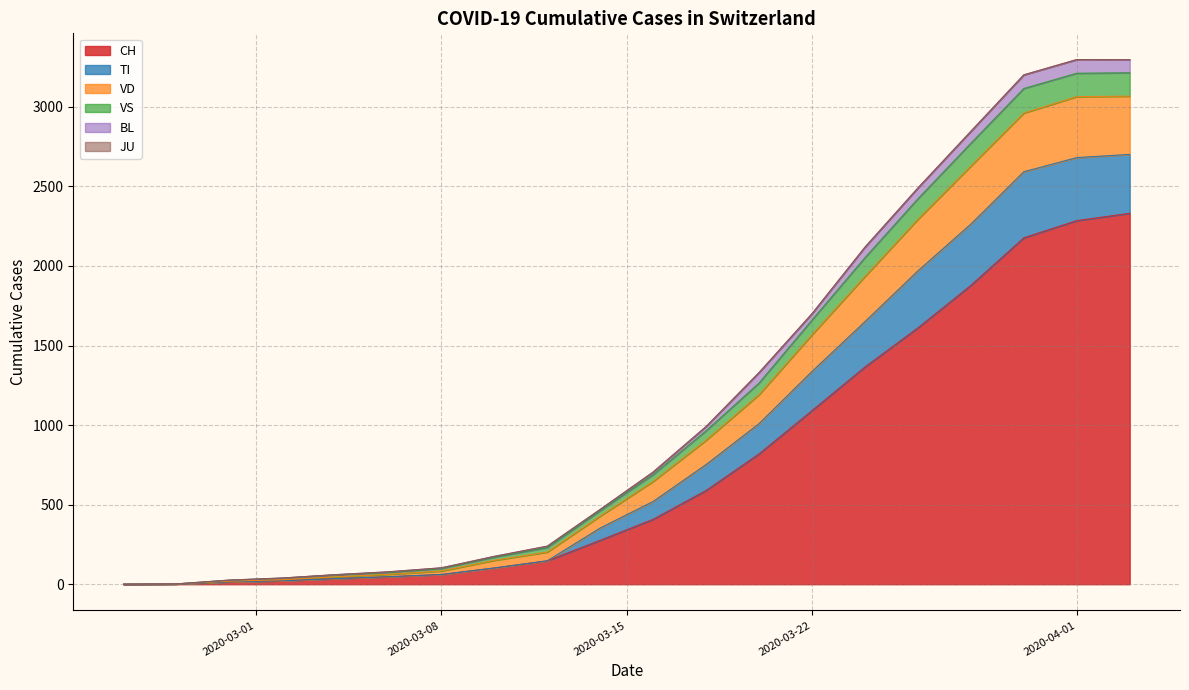

What is the maximum value for CH?

2331